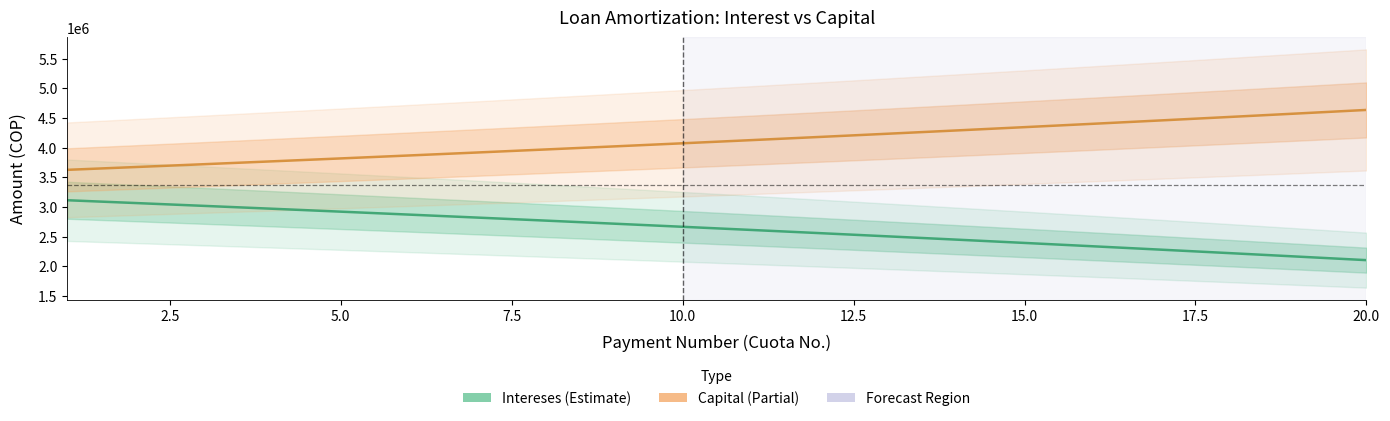

Reading left to right, extract all data points from this chart.

Intereses: 3115450.0	3068295.1	3020527.1	2972138.1	2923120.1	2873464.9	2823164.2	2772209.5	2720592.4	2668304.3	2615336.5	2561680.0	2507326.1	2452265.5	2396489.2	2339987.7	2282751.8	2224771.8	2166038.0	2106541.7
Capital: 3627303.7	3674458.6	3722226.6	3770615.6	3819633.6	3869288.8	3919589.5	3970544.2	4022161.3	4074449.4	4127417.2	4181073.6	4235427.6	4290488.2	4346264.5	4402765.9	4460001.9	4517981.9	4576715.7	4636212.1